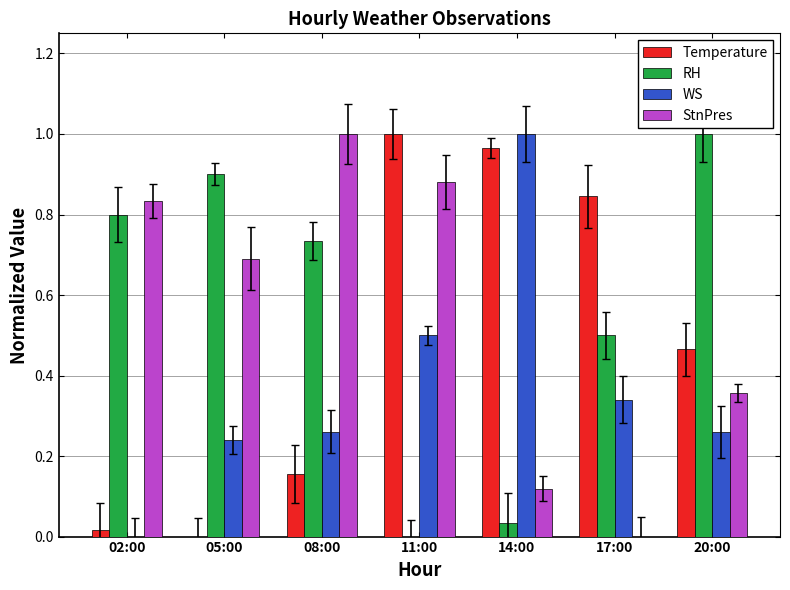

Which category has the highest value in the RH series?

20:00